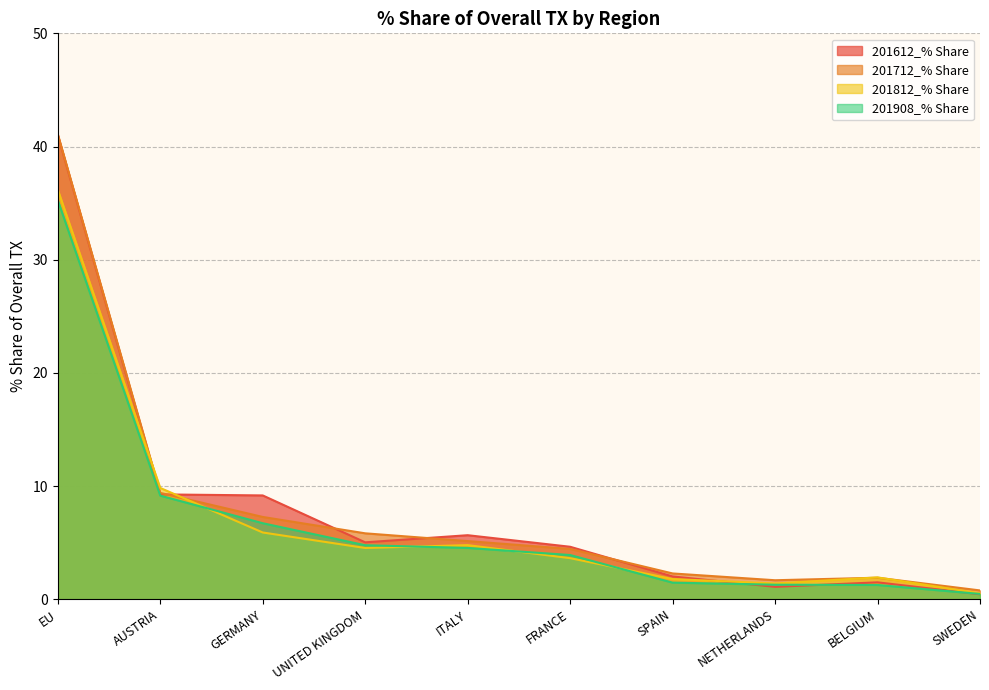

Which label corresponds to the largest value in the chart?

EU